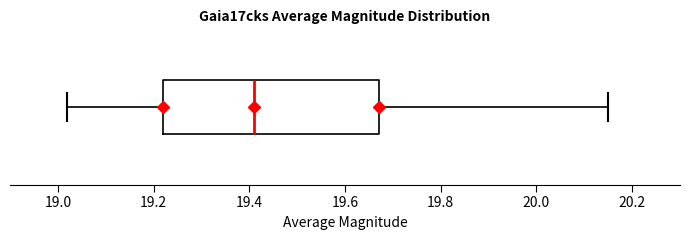

Read this box plot against the x-axis: the position of the median line, the range covered by the box, and the ends of both whiskers. The values are not printed on the chart, so give them approximately, as read against the axis.

median 19.42, box 19.22 to 19.68, whiskers 19.02 to 20.16